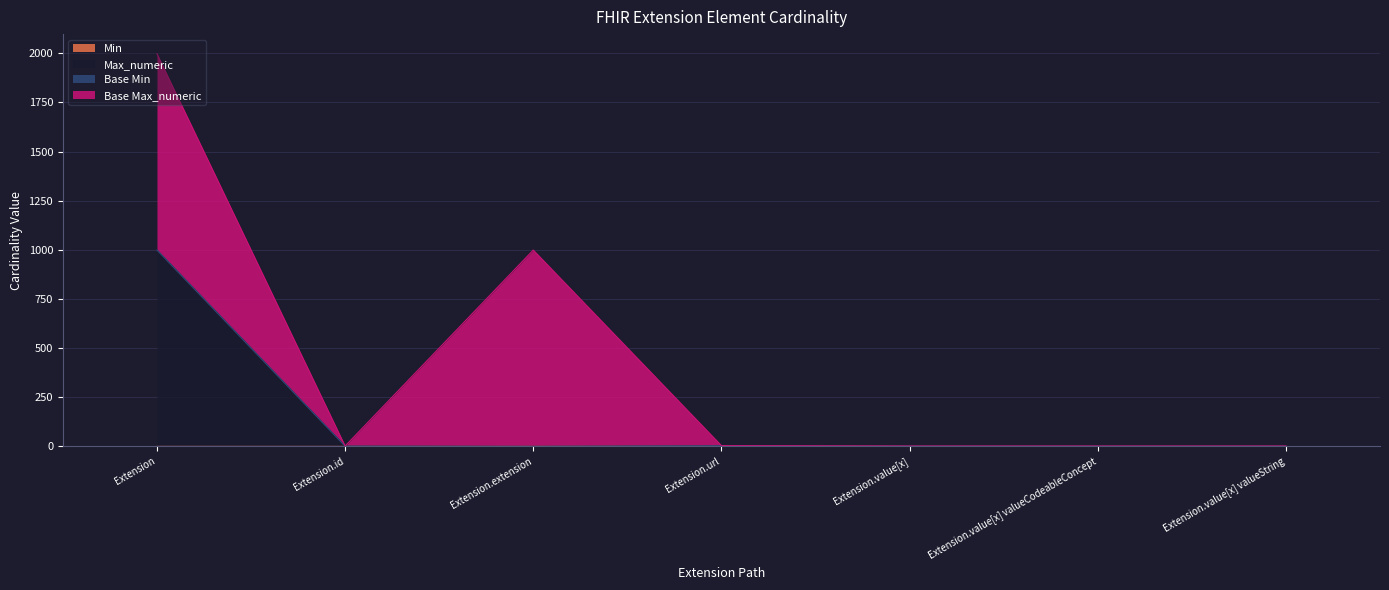

How many lines are shown in the chart?

4